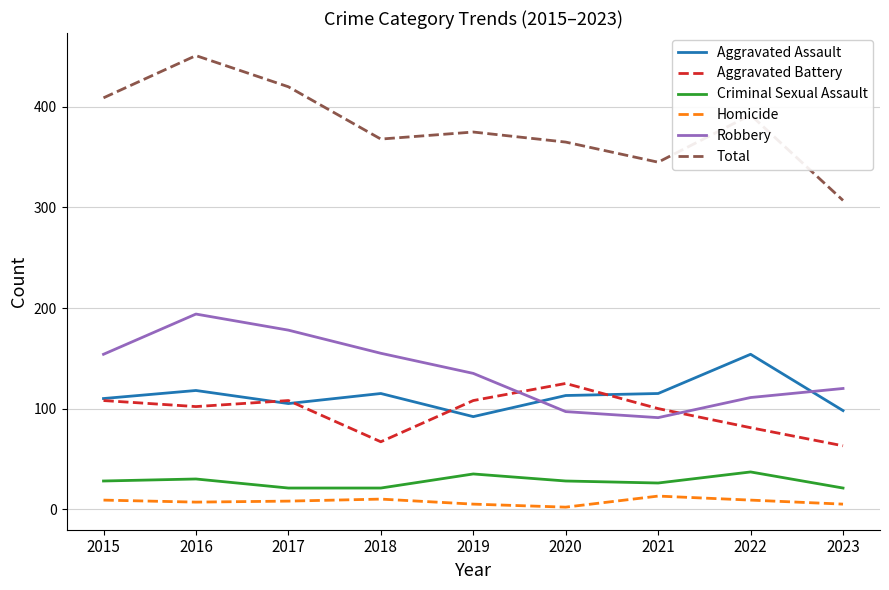

Is the value of Homicide at 2020 greater than the value of Aggravated Battery at 2018?

No